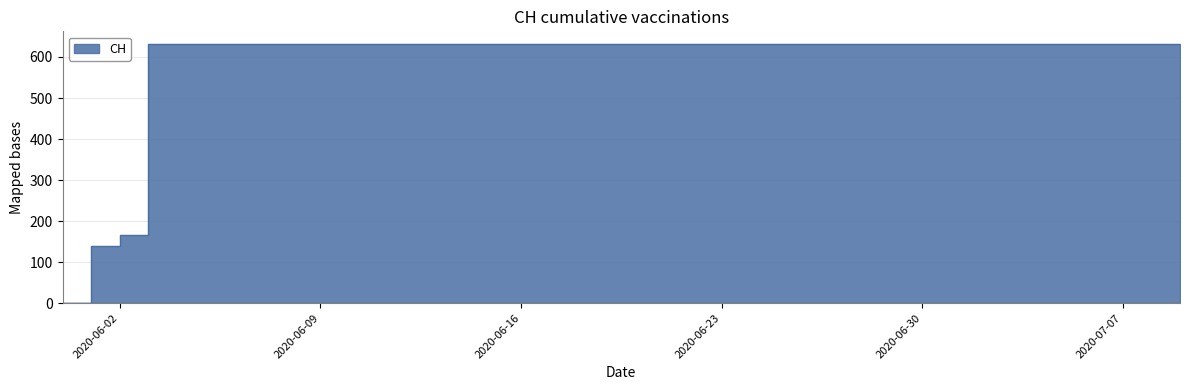

The chart shows a value of 631 at 2020-06-19. True or false?

True